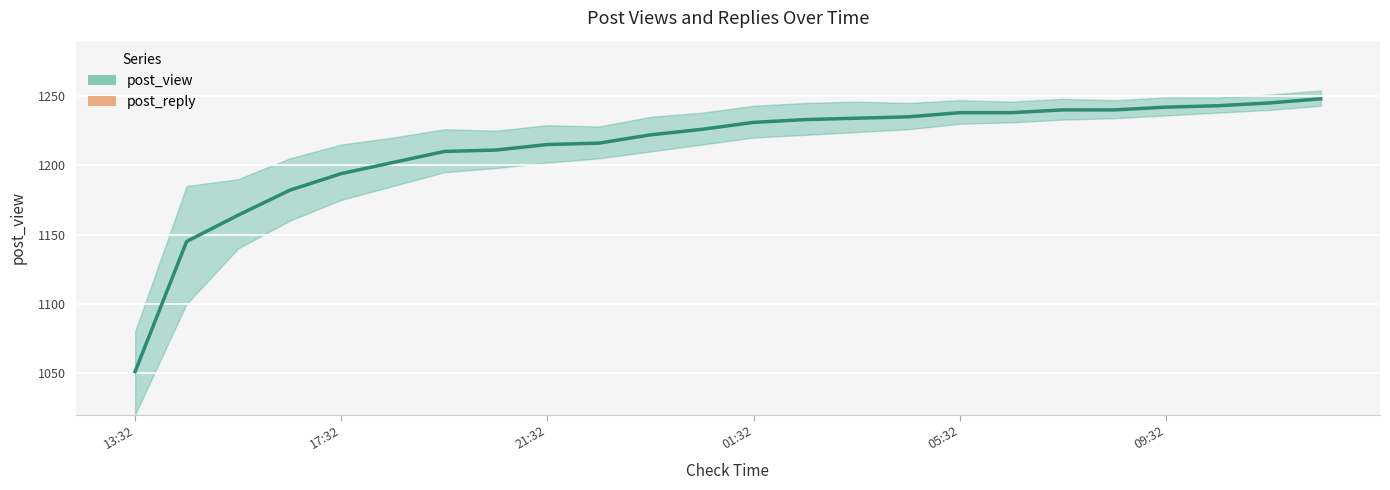

The value of post_view at 10 is 424. True or false?

False